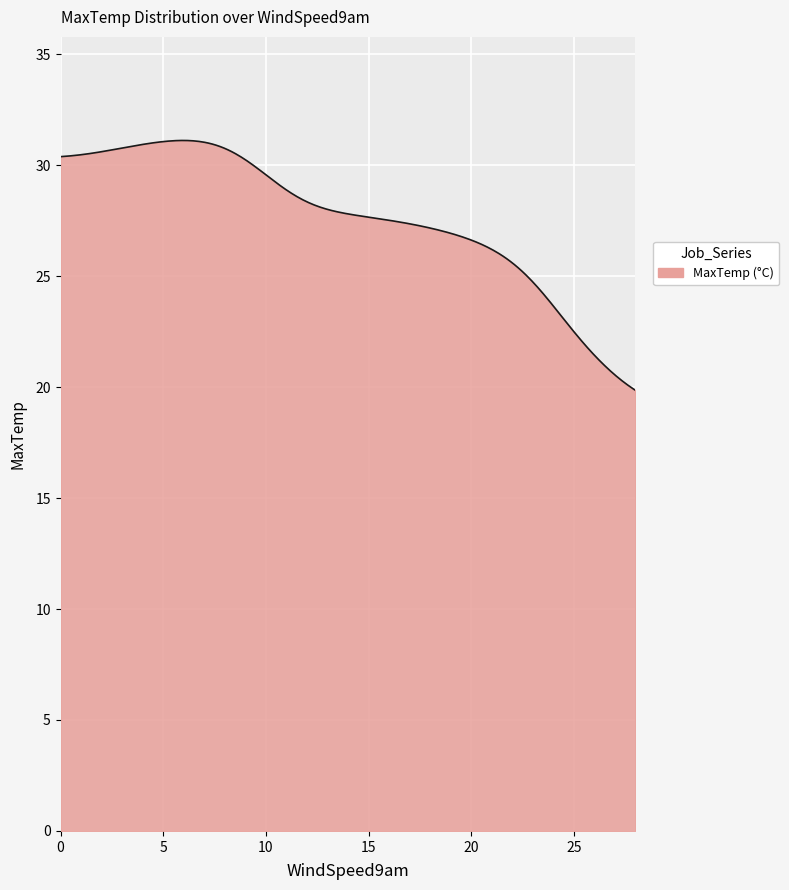

What is the greatest value displayed?

31.1